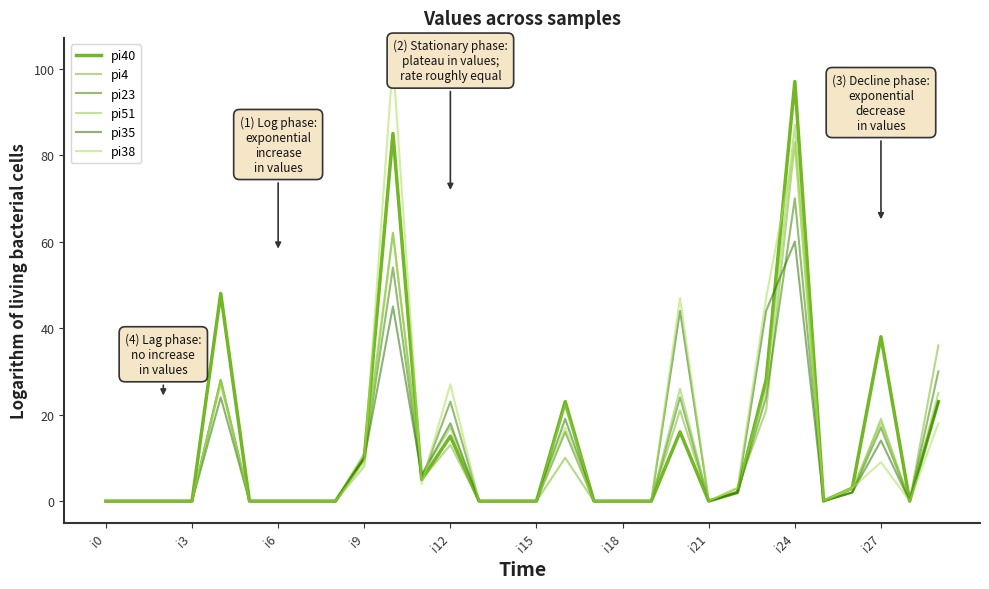

Does the chart display data point markers on the line(s)?

No